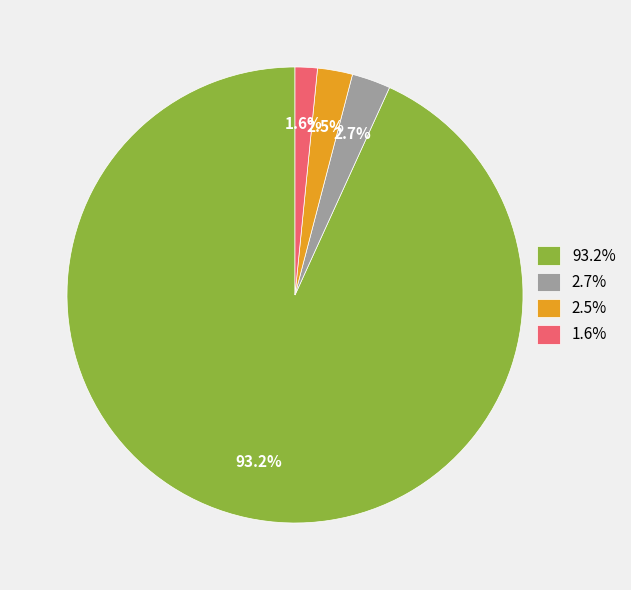

Does 2.7% represent more than half of the total?

No